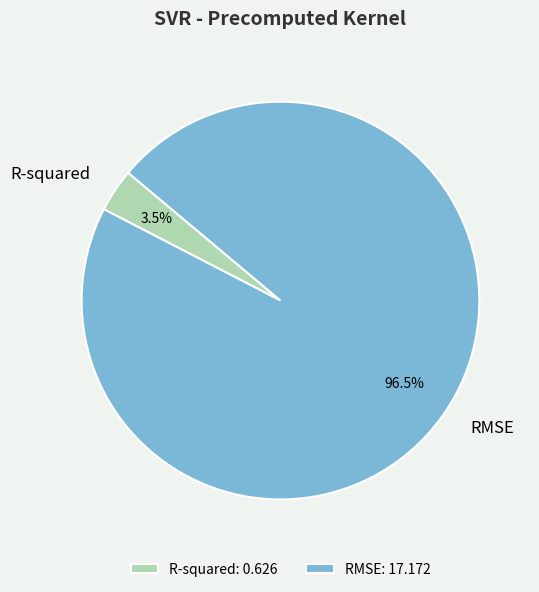

How much of the chart is everything except RMSE?

3.5%